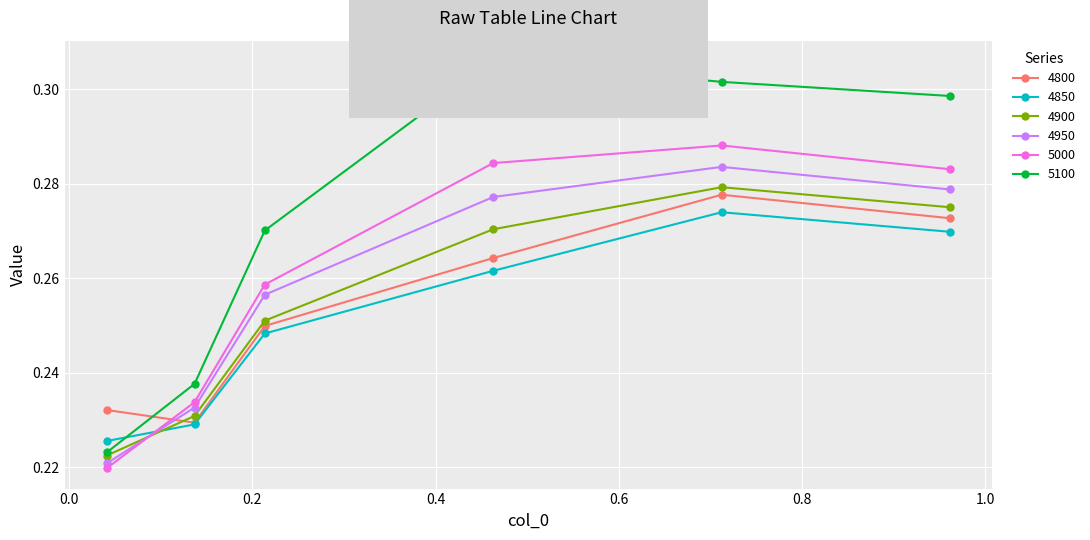

How many interior local peaks does the 4900 series have?

1